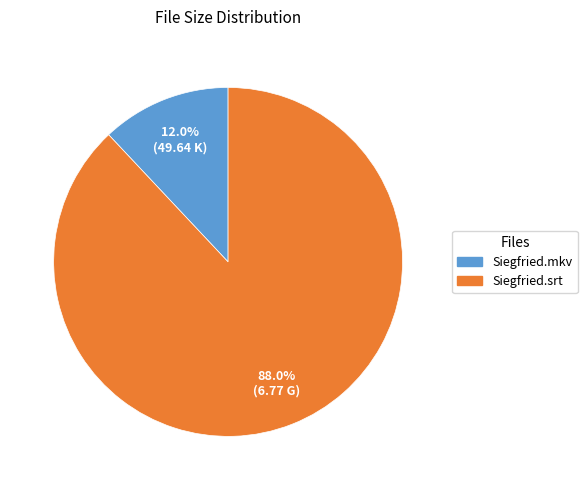

What is the smallest slice in the pie chart?

Siegfried.mkv